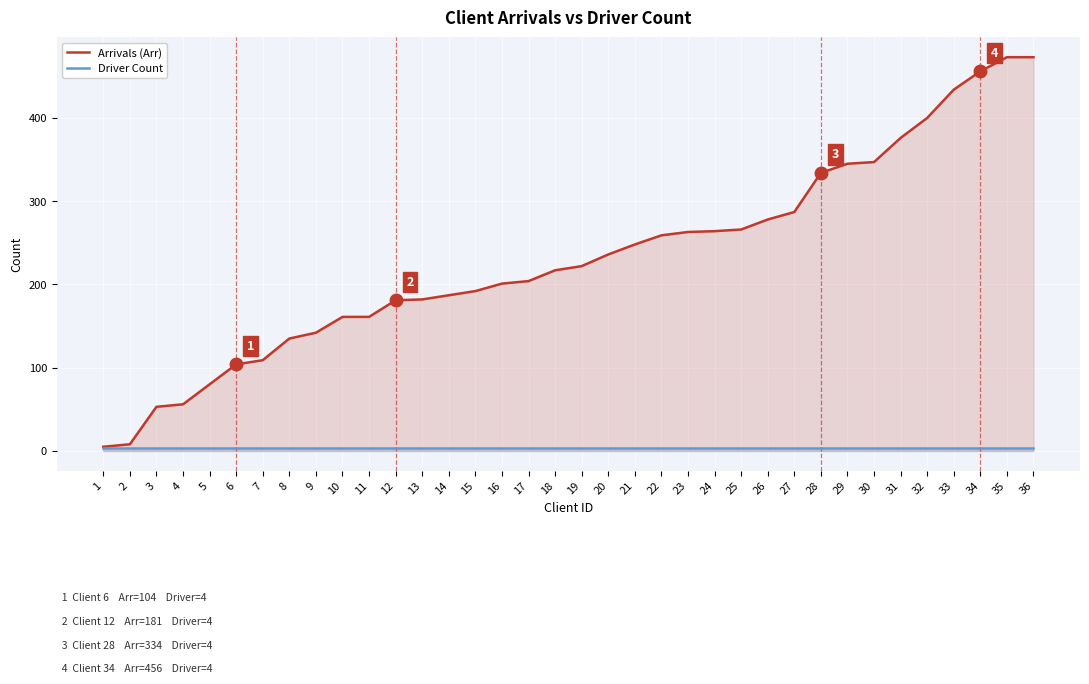

What is the maximum value for Driver Count?

4